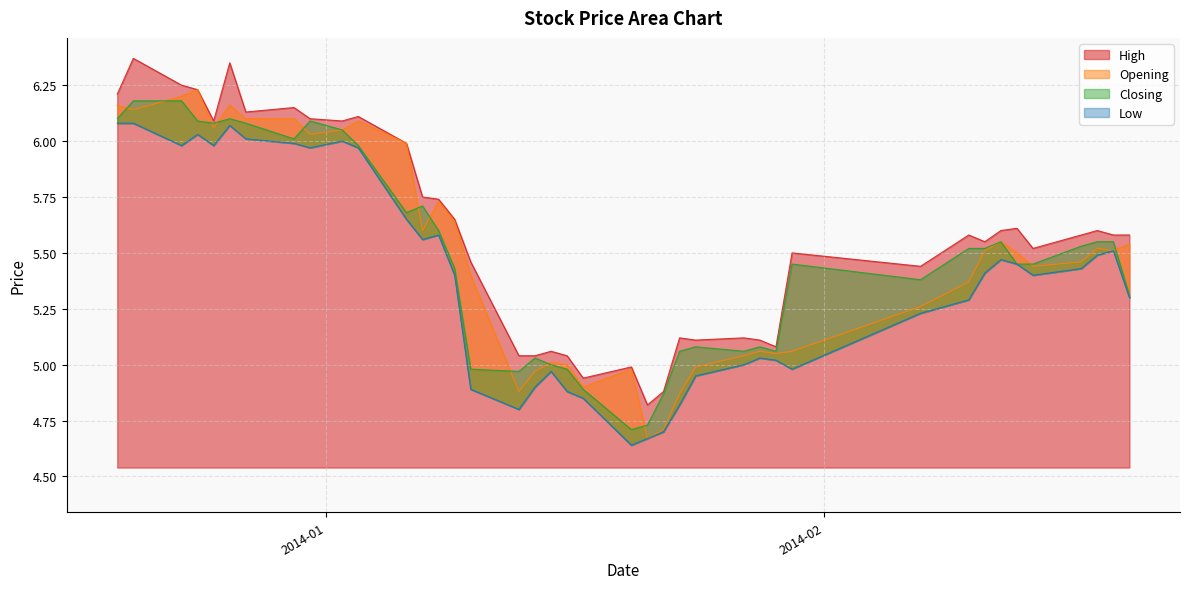

What is the difference between the Opening values at 2014-01-23 and 2014-02-07?

0.4